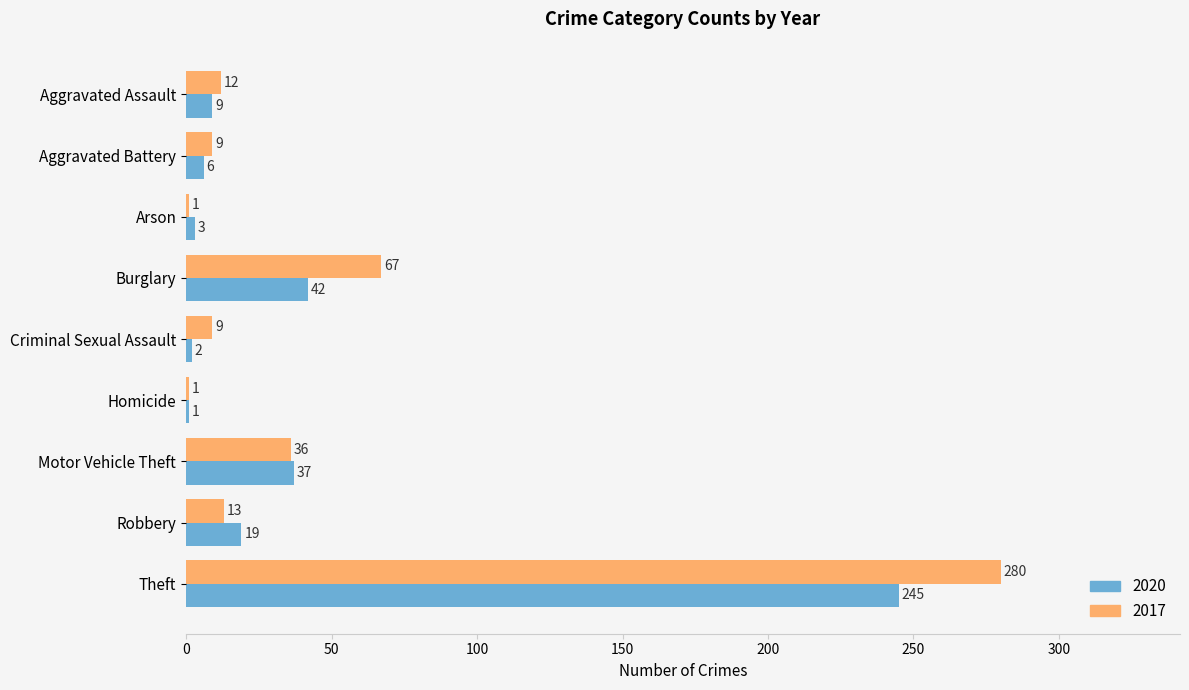

What is the approximate value of 2020 at Aggravated Battery, to the nearest 10?

10